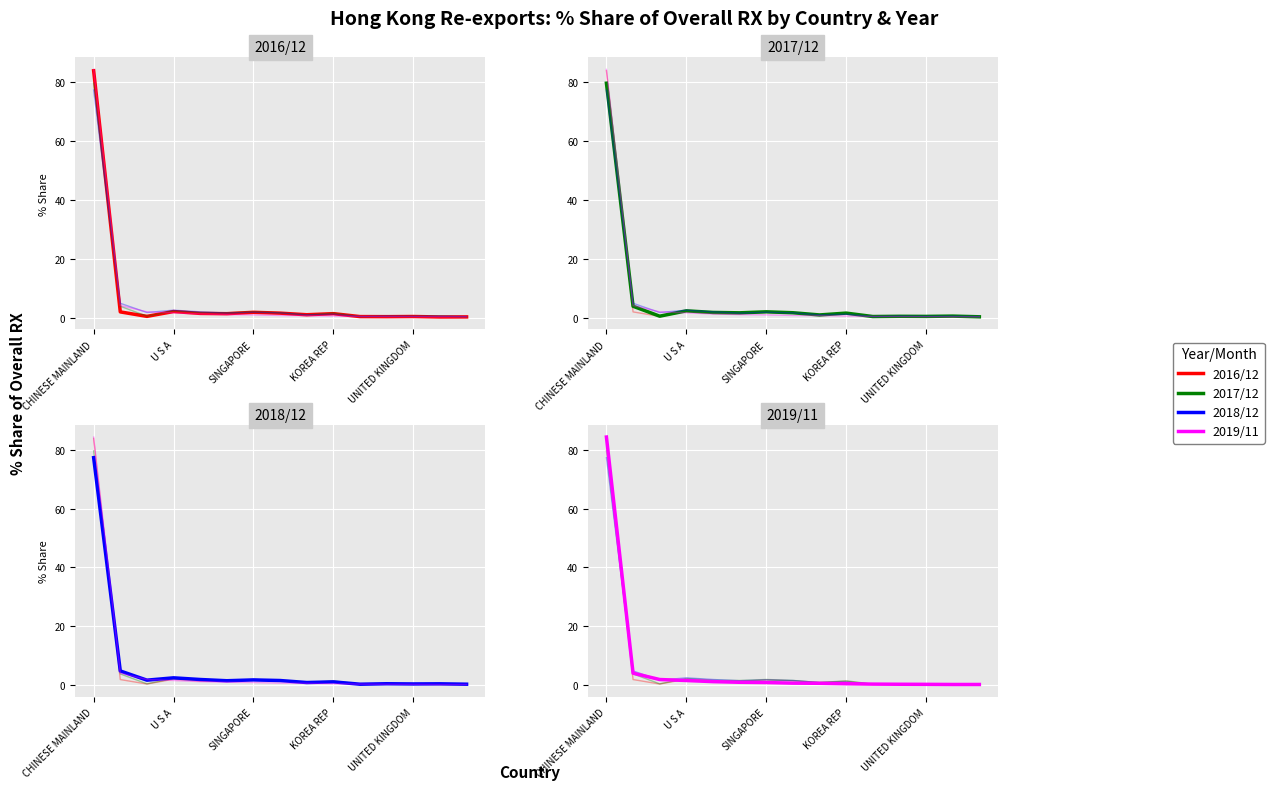

What is the maximum value shown in the chart?

84.3